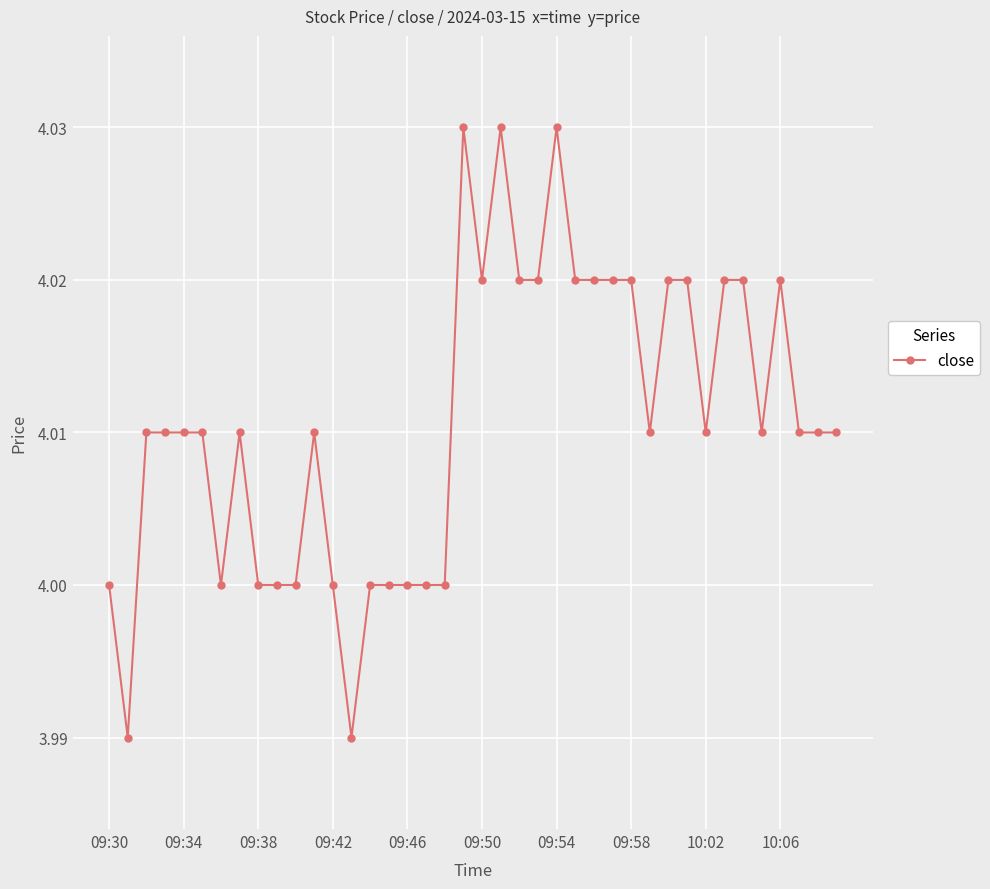

True or false: the data has more than 0 interior local peaks.

True